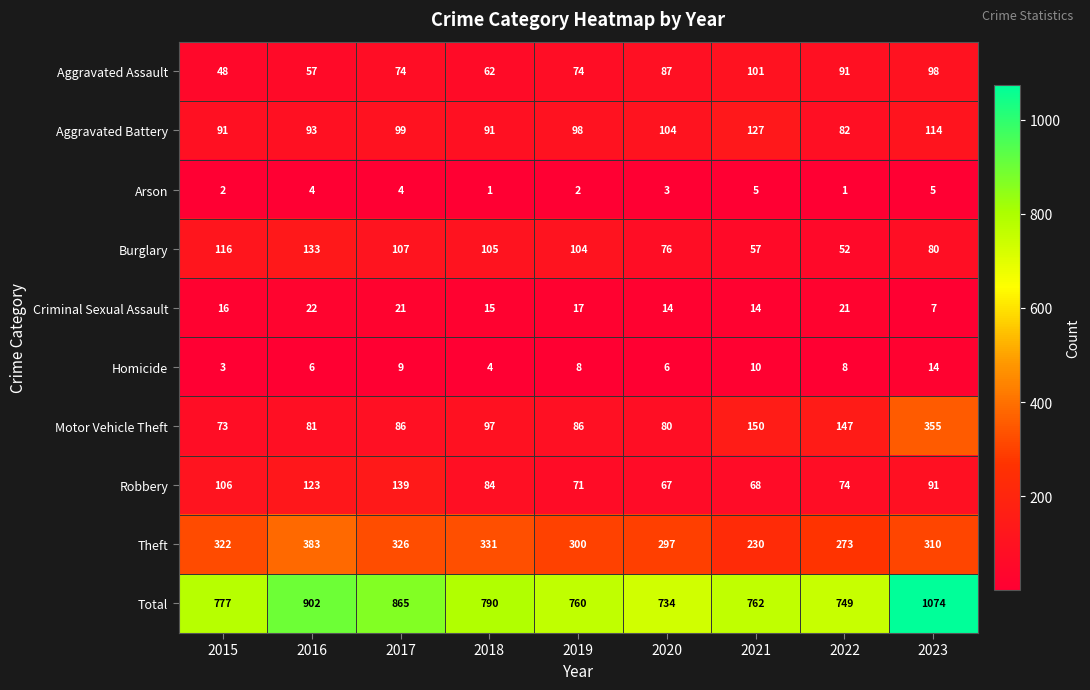

What is the sum of all Arson values?

27